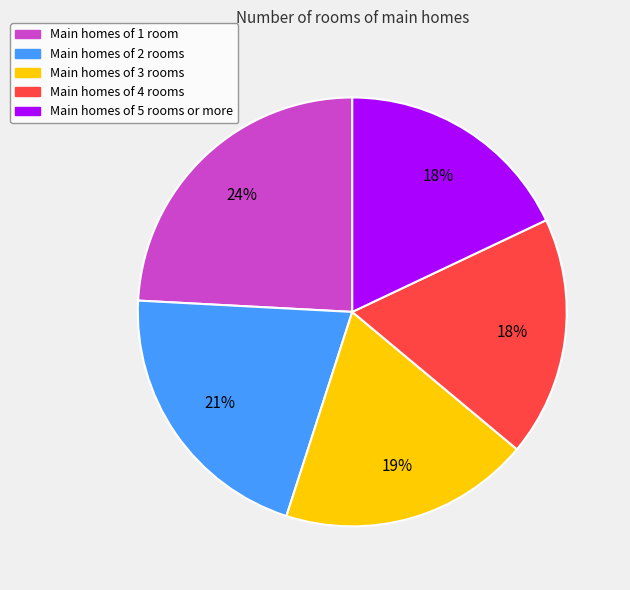

Do Main homes of 4 rooms and Main homes of 2 rooms together represent more than half of the pie?

No